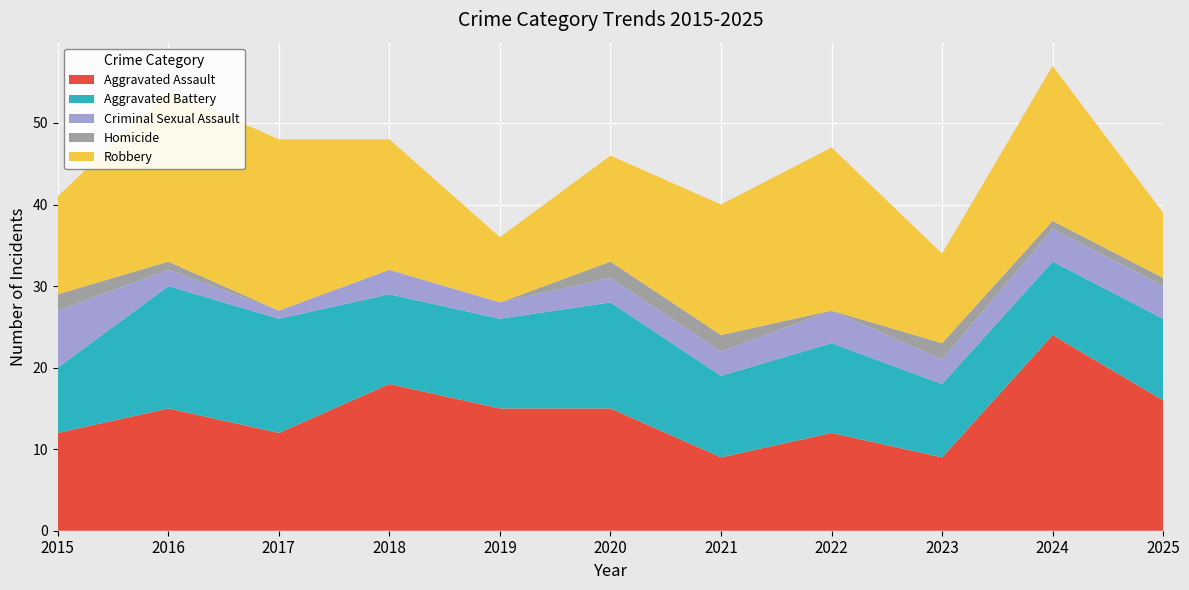

Reading left to right, transcribe all the data shown in this chart.

Aggravated Assault: 2015=12	2016=15	2017=12	2018=18	2019=15	2020=15	2021=9	2022=12	2023=9	2024=24	2025=16
Aggravated Battery: 2015=8	2016=15	2017=14	2018=11	2019=11	2020=13	2021=10	2022=11	2023=9	2024=9	2025=10
Criminal Sexual Assault: 2015=7	2016=2	2017=1	2018=3	2019=2	2020=3	2021=3	2022=4	2023=3	2024=4	2025=4
Homicide: 2015=2	2016=1	2017=0	2018=0	2019=0	2020=2	2021=2	2022=0	2023=2	2024=1	2025=1
Robbery: 2015=12	2016=21	2017=21	2018=16	2019=8	2020=13	2021=16	2022=20	2023=11	2024=19	2025=8